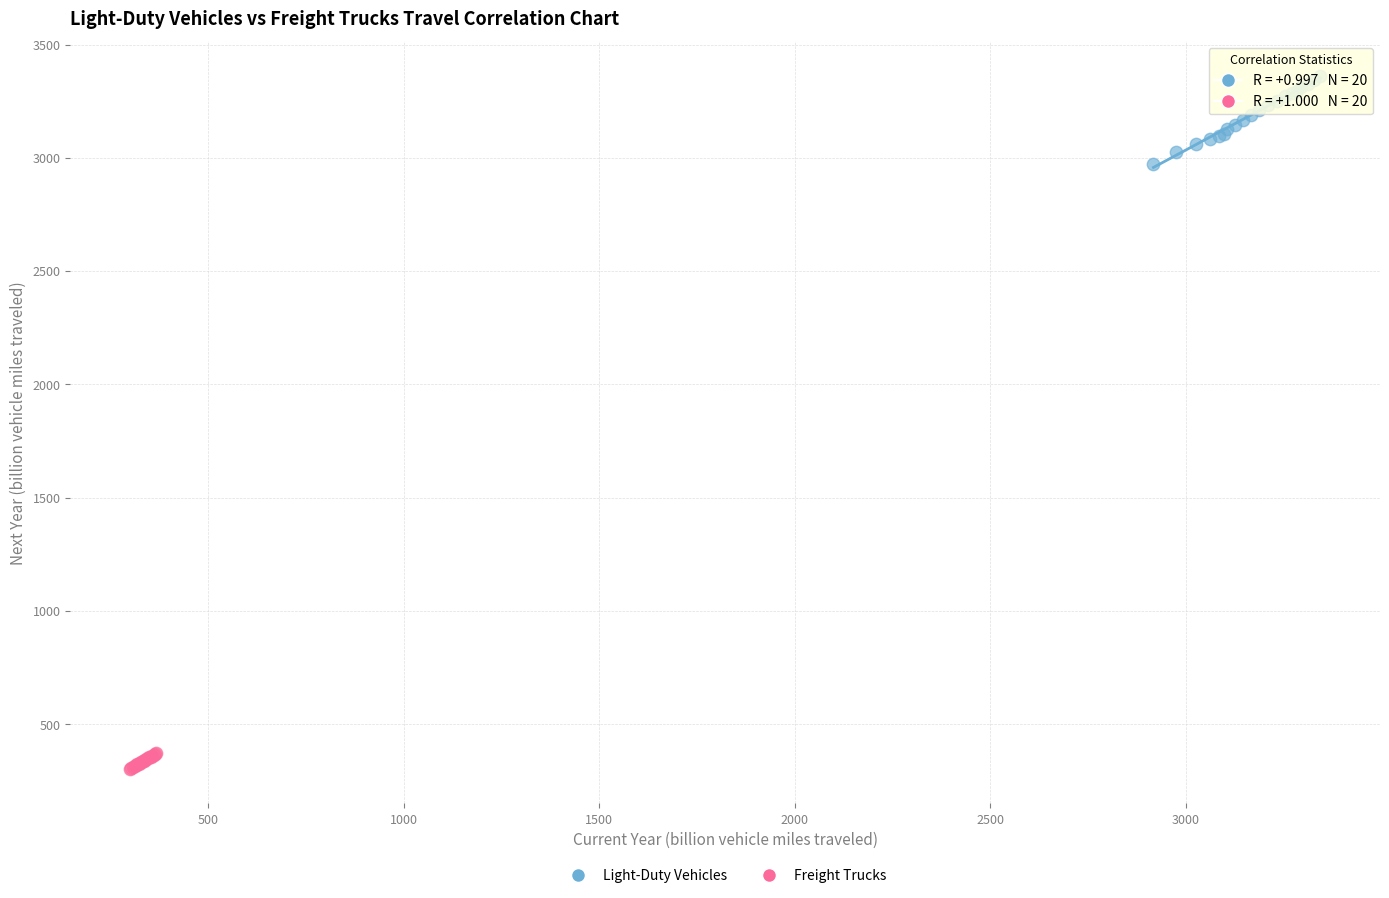

Which series contains the lowest Y value?

Freight Trucks